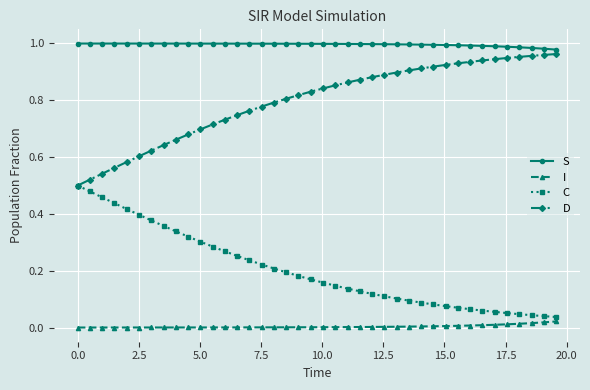

Is this an area chart (filled region under the line)?

No